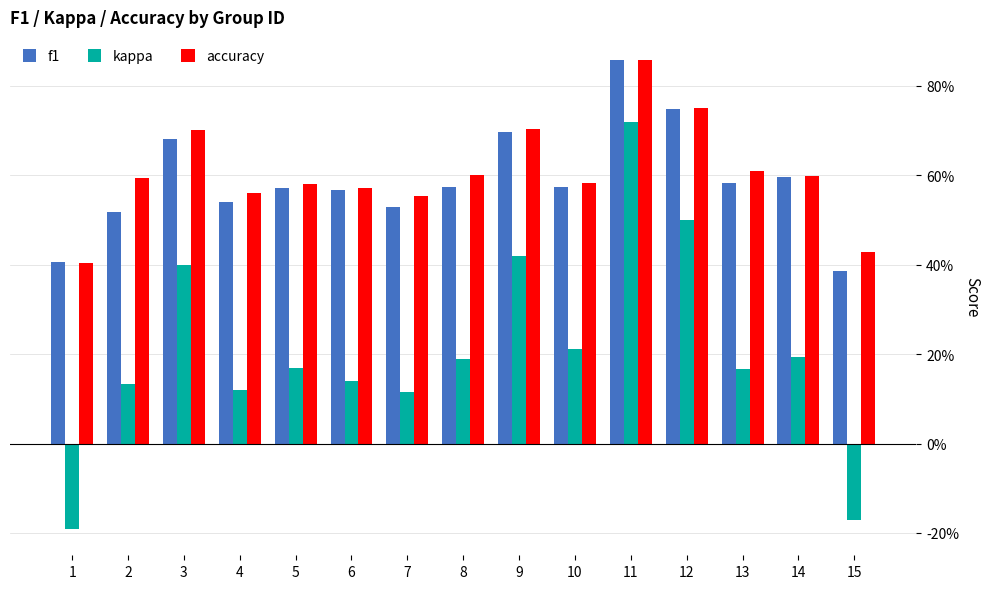

What is the value of the accuracy bar at the 8th from the left?

0.6